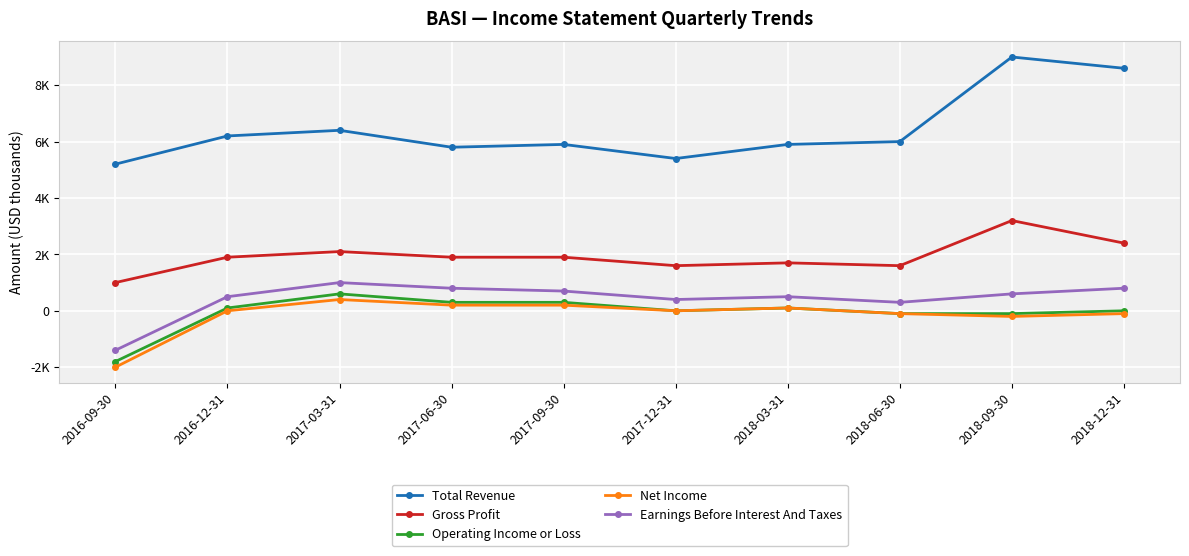

Is this an area chart (filled region under the line)?

No